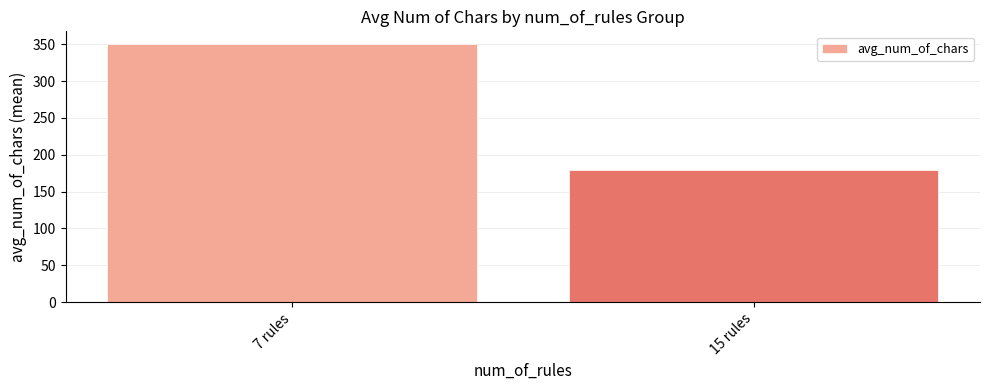

How many values exceed 350?

1